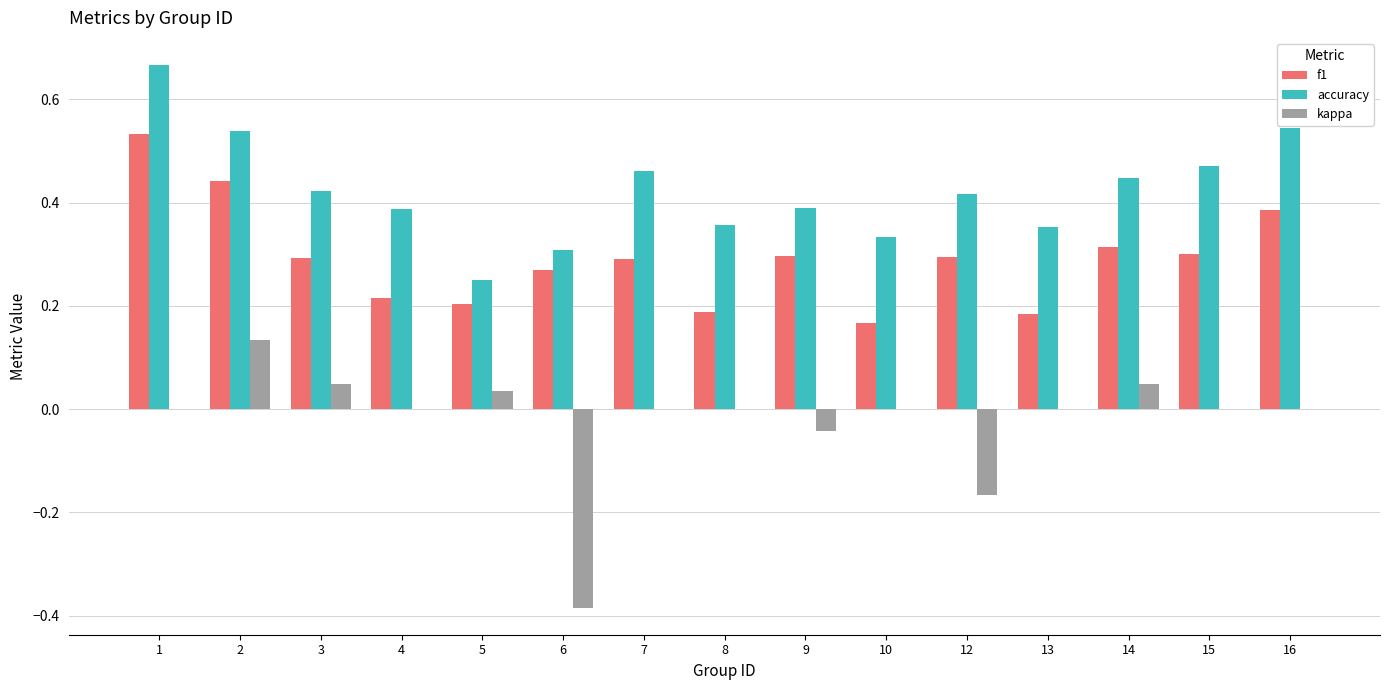

Is it true that accuracy equals 0.2 at 8?

False